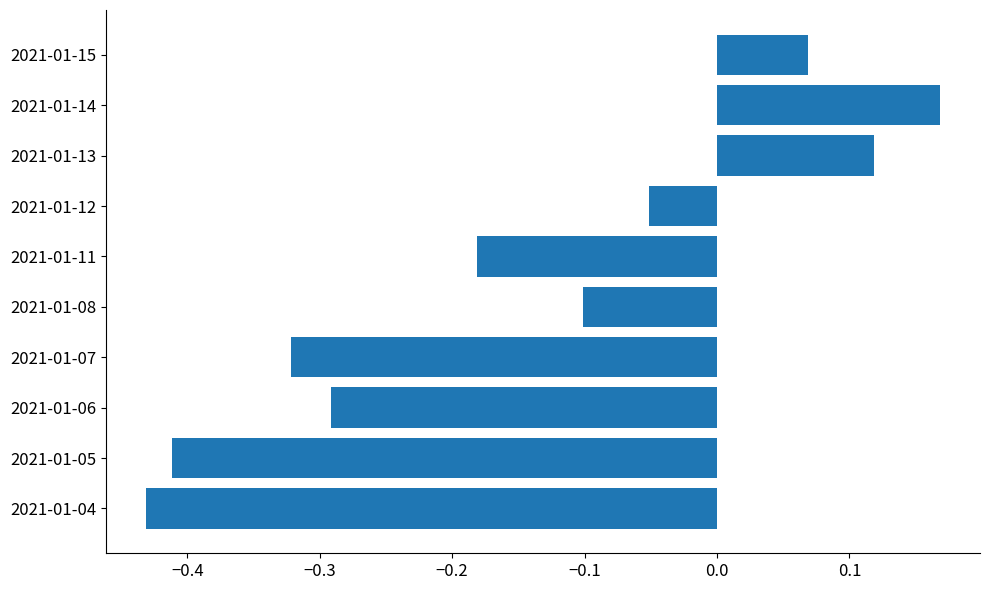

The value at 2021-01-08 is -0.1. True or false?

True